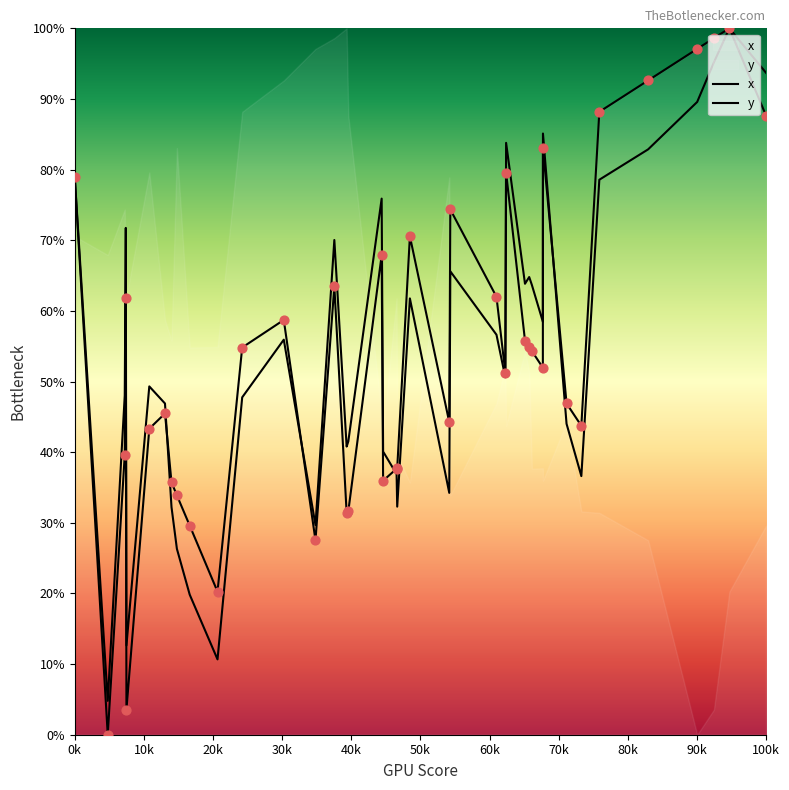

Which series has the widest spread of Y values?

x